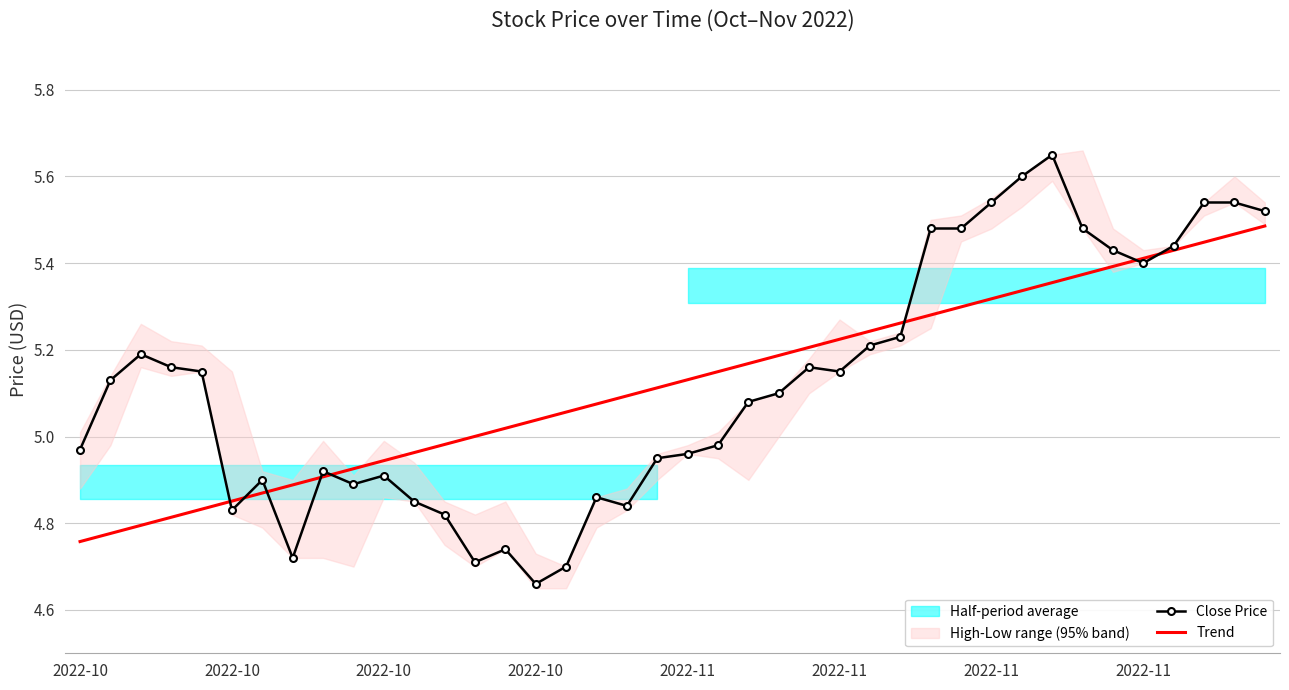

What is the difference between the Trend values at 33 and 14?

0.4